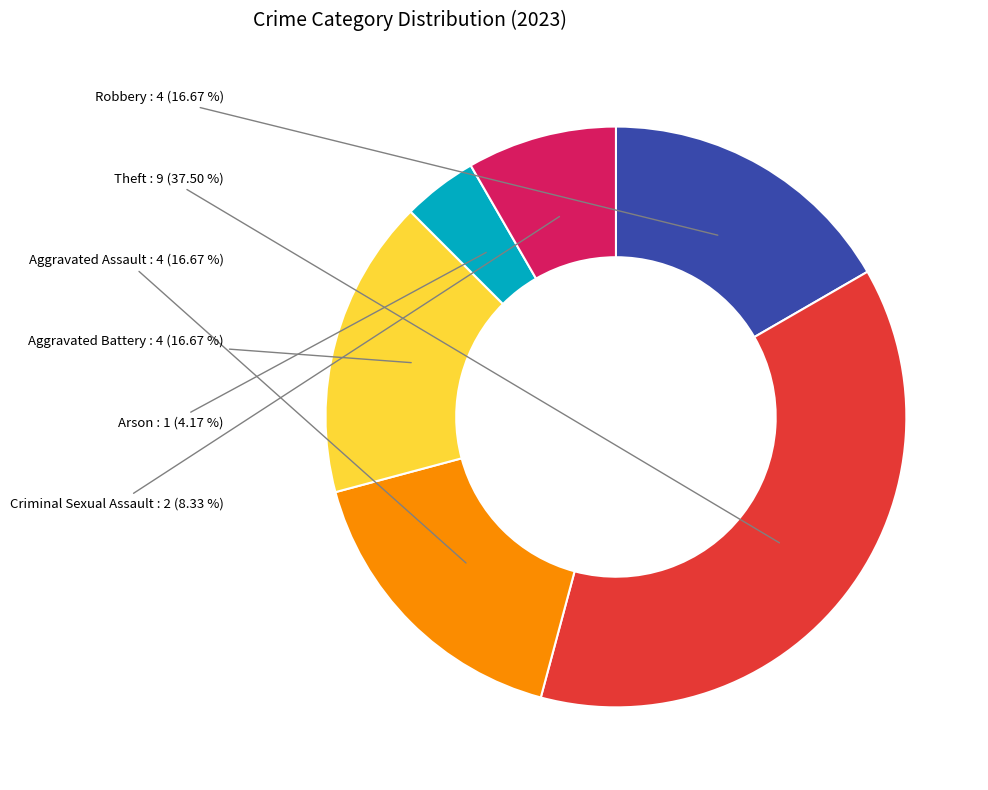

Does any single category account for the majority?

No